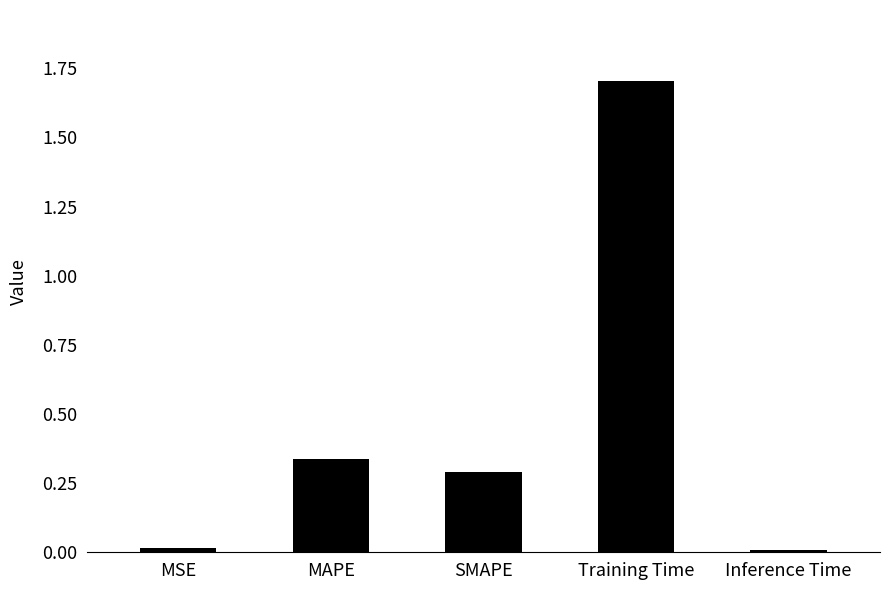

Between SMAPE and MAPE, which is larger?

MAPE